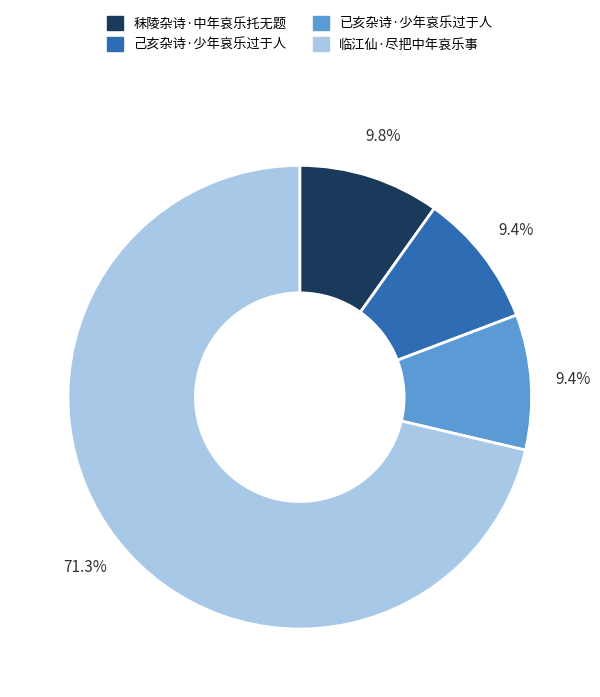

Count the number of slices in the pie.

4